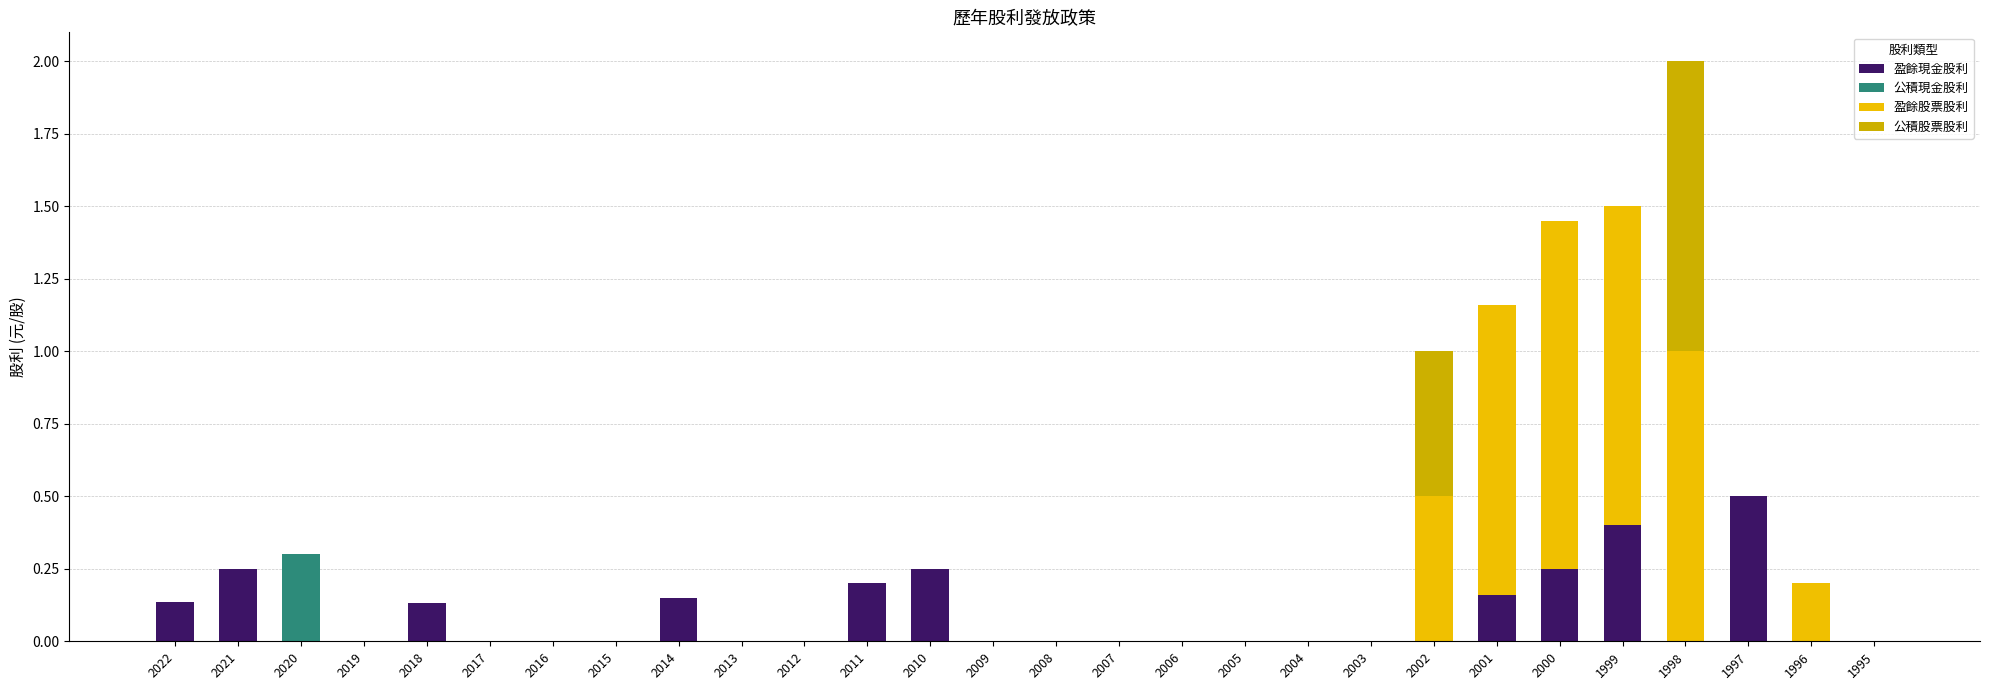

How many distinct data groups are displayed?

4